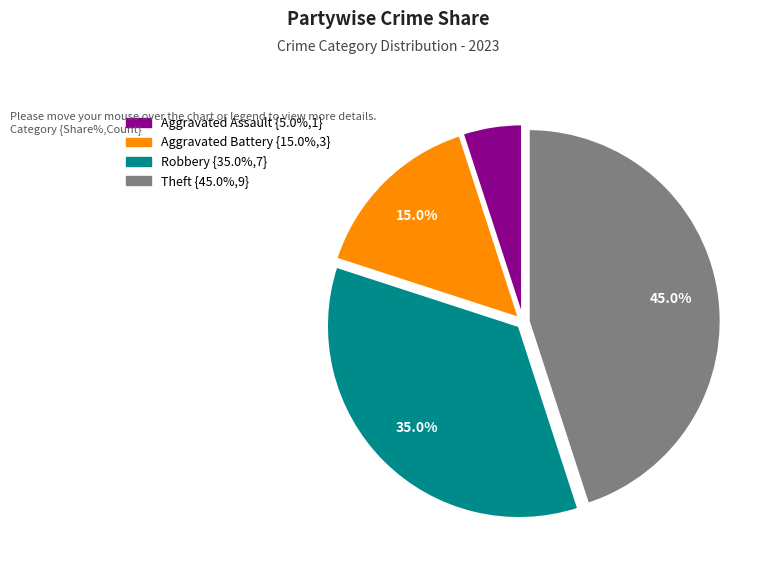

Is there any slice that represents more than half of the pie?

No